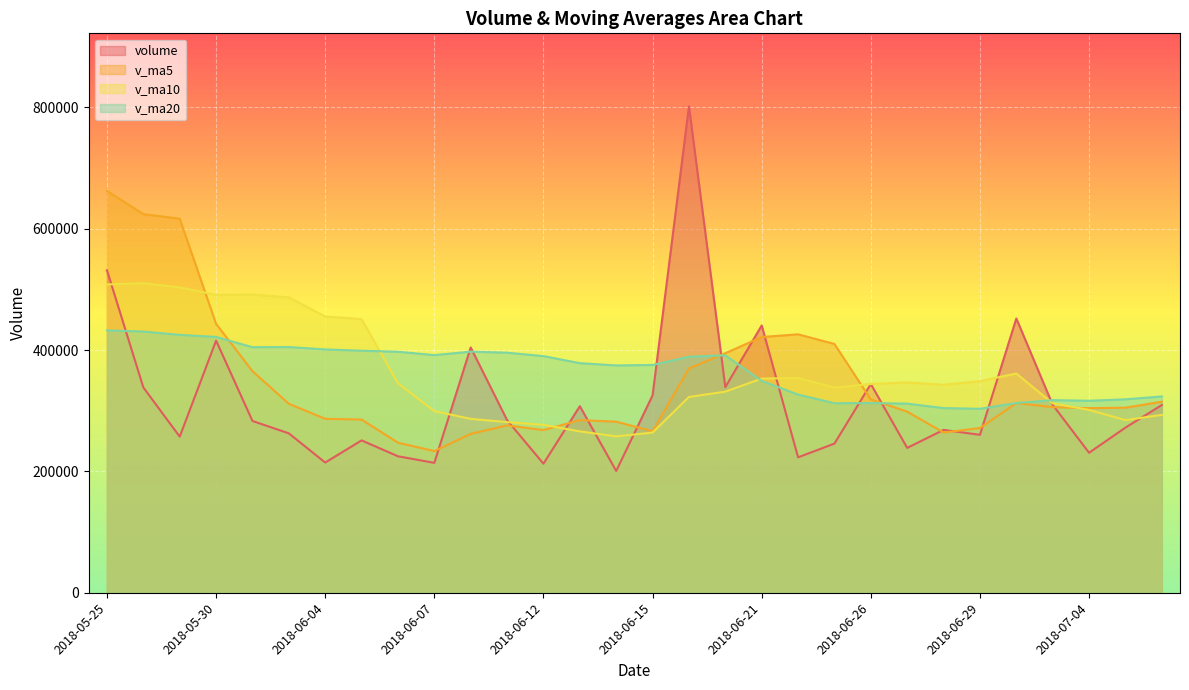

How many times do v_ma10 and volume cross each other?

10